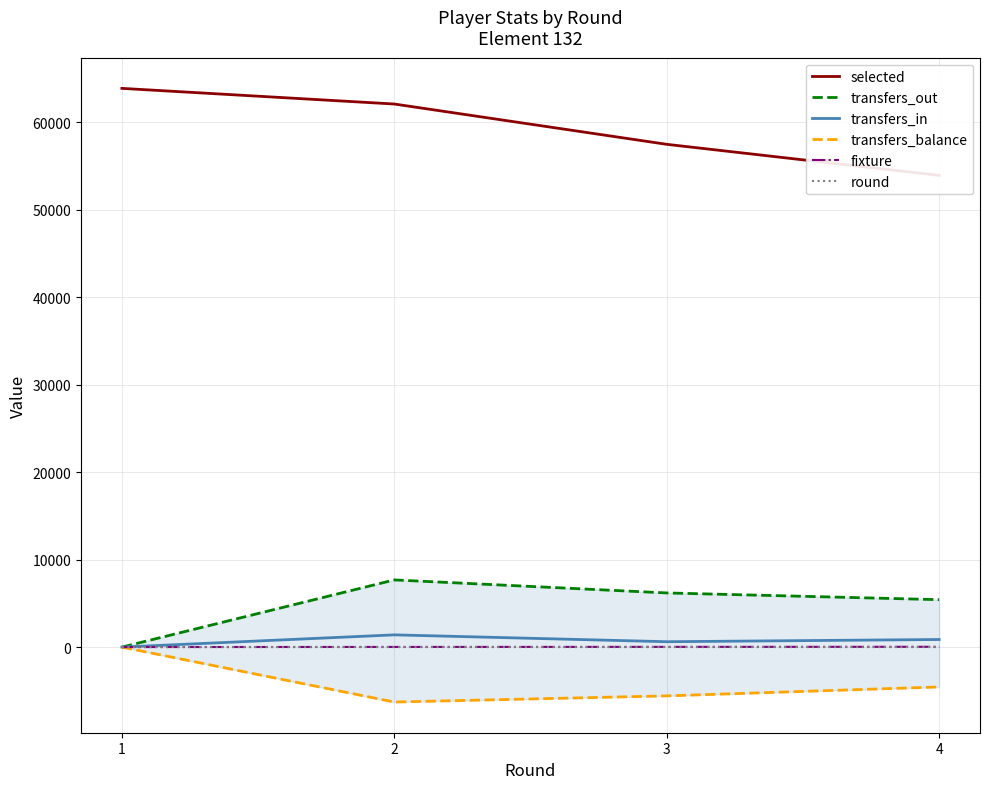

Reading right to left, transcribe all the data shown in this chart.

selected: 53953	57502	62111	63901
transfers_out: 5425	6194	7683	0
transfers_in: 867	615	1399	0
transfers_balance: -4558	-5579	-6284	0
fixture: 34	25	18	4
round: 4	3	2	1